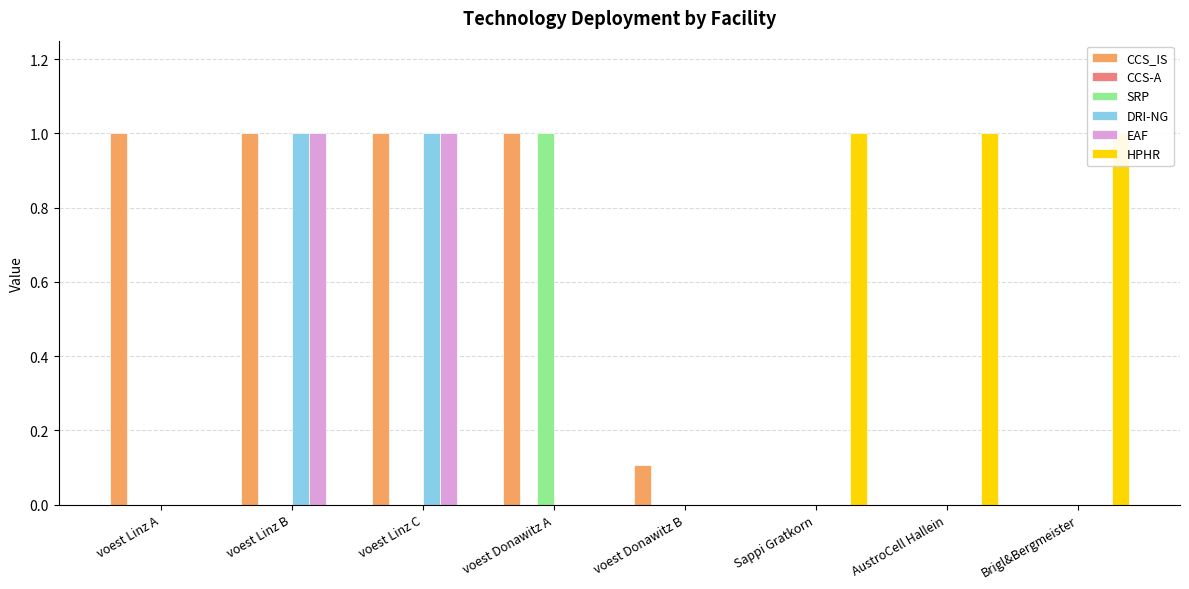

Reading left to right, transcribe all the data shown in this chart.

CCS_IS: 1.0	1.0	1.0	1.0	0.1	0.0	0.0	0.0
CCS-A: 0.0	0.0	0.0	0.0	0.0	0.0	0.0	0.0
SRP: 0.0	0.0	0.0	1.0	0.0	0.0	0.0	0.0
DRI-NG: 0.0	1.0	1.0	0.0	0.0	0.0	0.0	0.0
EAF: 0.0	1.0	1.0	0.0	0.0	0.0	0.0	0.0
HPHR: 0.0	0.0	0.0	0.0	0.0	1.0	1.0	1.0